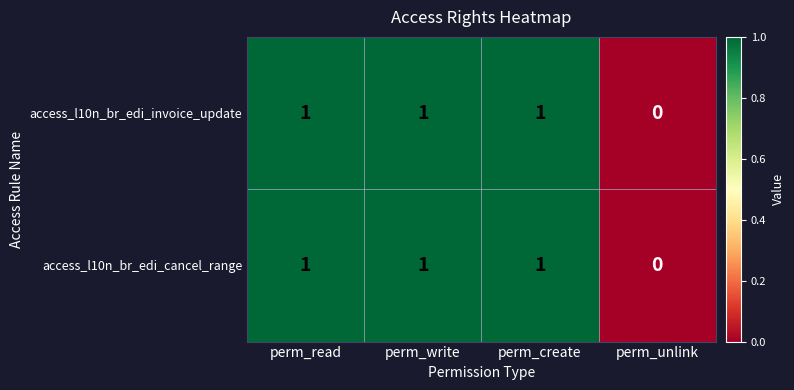

Is the value of access_l10n_br_edi_cancel_range at perm_unlink greater than the value of access_l10n_br_edi_invoice_update at perm_create?

No